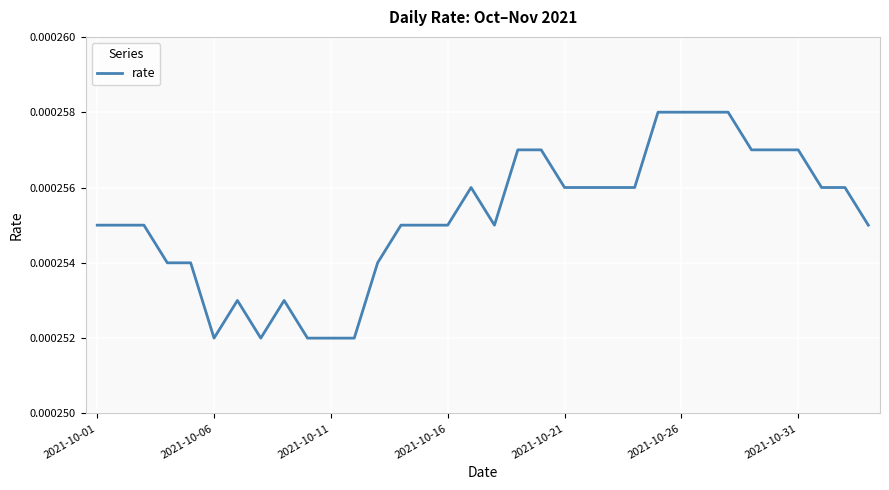

True or false: the data has more than 0 interior local peaks.

True